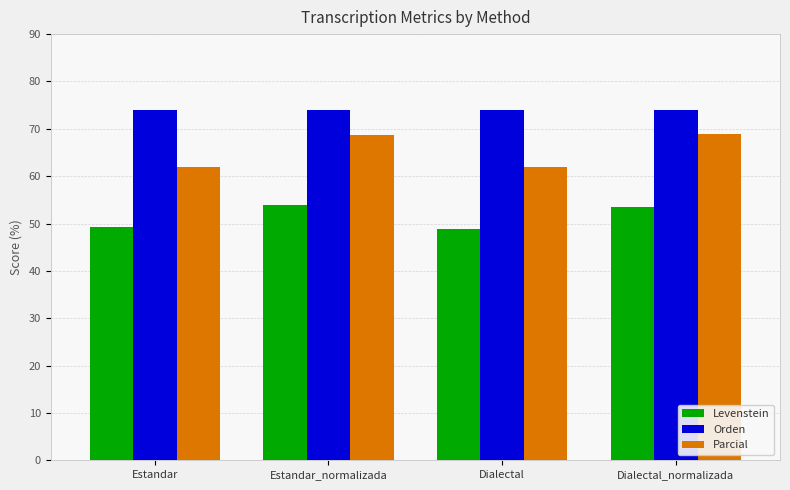

What is the difference between the maximum and second lowest values in the Parcial series?

6.9